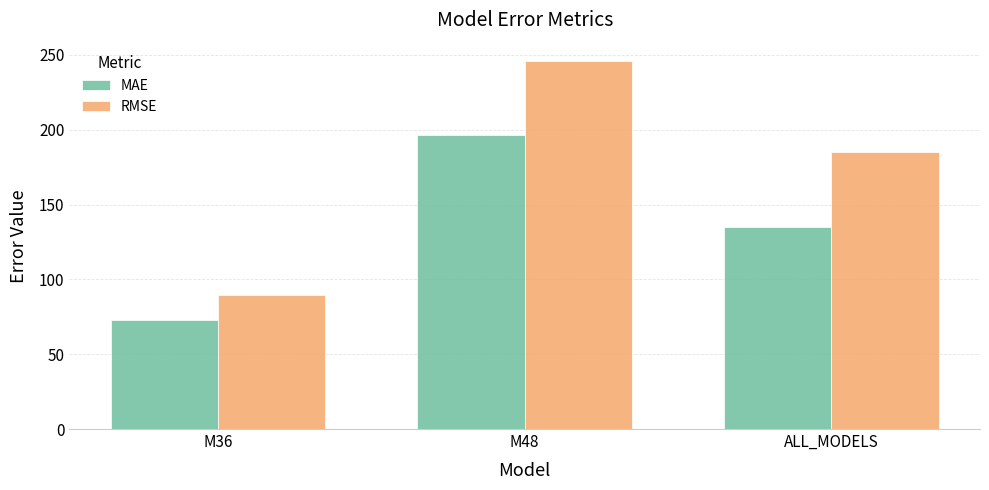

List the series in order of their overall mean, lowest first.

MAE, RMSE